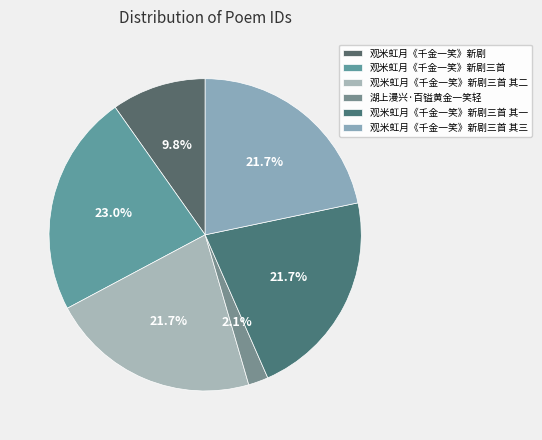

Does 观米虹月《千金一笑》新剧三首 其二 represent more than half of the total?

No